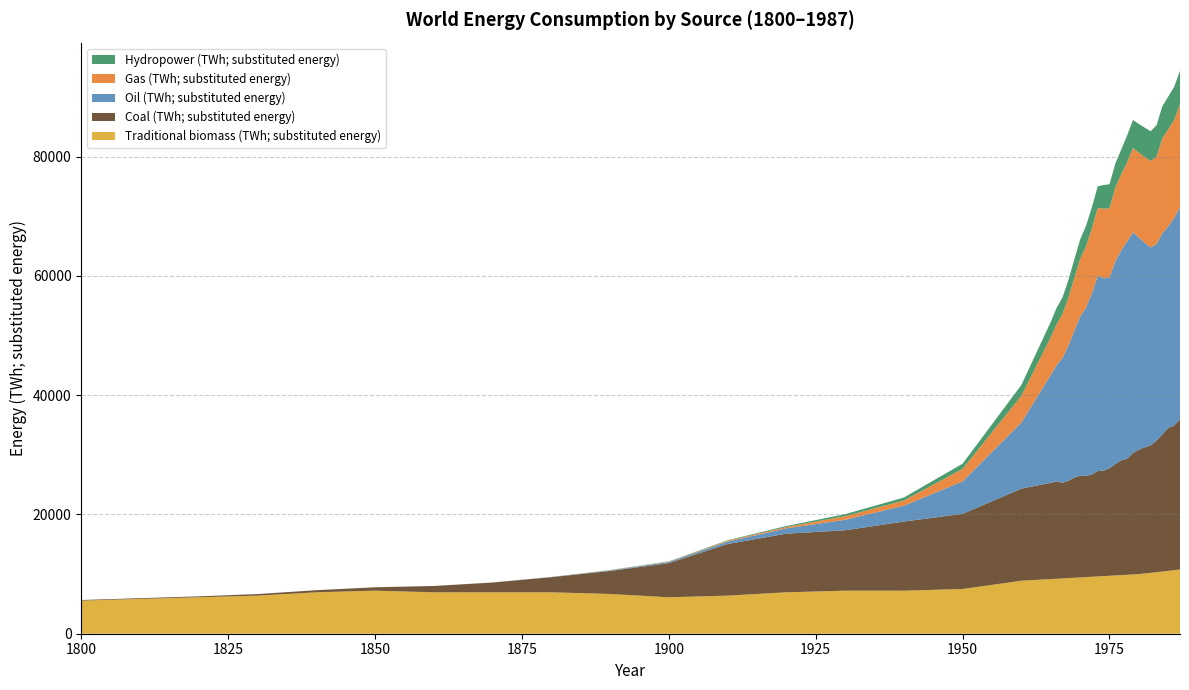

Reading left to right, transcribe all the data shown in this chart.

Coal (TWh; substituted energy): 97	128	153	264	356	569	1061	1642	2542	3856	5728	8656	9833	10125	11586	12603	15442	16140	16324	16061	16301	16799	17059	16966	17154	17668	17682	18025	18688	19241	19458	20364	20858	21150	21384	22045	23000	23986	24256	25210
Oil (TWh; substituted energy): 0	0	0	0	0	0	0	6	33	89	181	397	889	1756	2653	5444	11097	18109	19496	20891	22675	24577	26708	28205	30378	32746	32272	31948	34030	35215	36426	37024	35577	34296	33198	32969	33739	33789	34803	35499
Gas (TWh; substituted energy): 0	0	0	0	0	0	0	0	0	33	64	142	233	603	875	2092	4472	6303	6869	7375	8044	8833	9614	10292	10861	11378	11656	11661	12356	12761	13294	14119	14239	14394	14469	14703	15903	16261	16419	17281
Hydropower (TWh; substituted energy): 0	0	0	0	0	0	0	0	0	37	44	88	168	344	504	877	1813	2564	2733	2794	2942	3116	3263	3409	3568	3619	3976	4025	4009	4144	4484	4709	4810	4914	5003	5216	5393	5499	5574	5649
Traditional biomass (TWh; substituted energy): 5556	5833	6111	6389	6944	7222	6944	6944	6944	6667	6111	6389	6944	7222	7222	7500	8889	9162	9218	9274	9331	9387	9444	9499	9553	9608	9663	9718	9774	9830	9886	9943	10000	10106	10213	10321	10430	10541	10653	10765